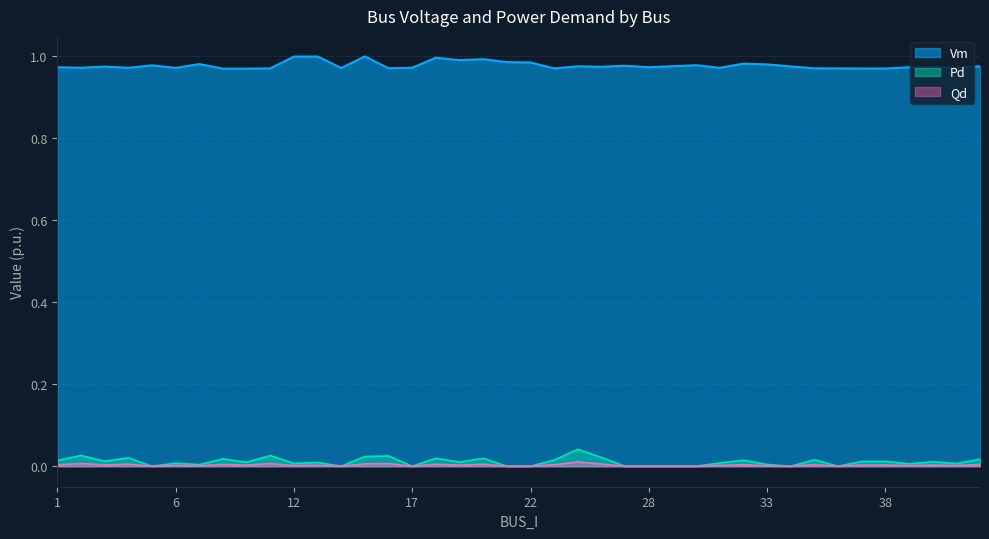

Does the chart display data point markers on the line(s)?

No